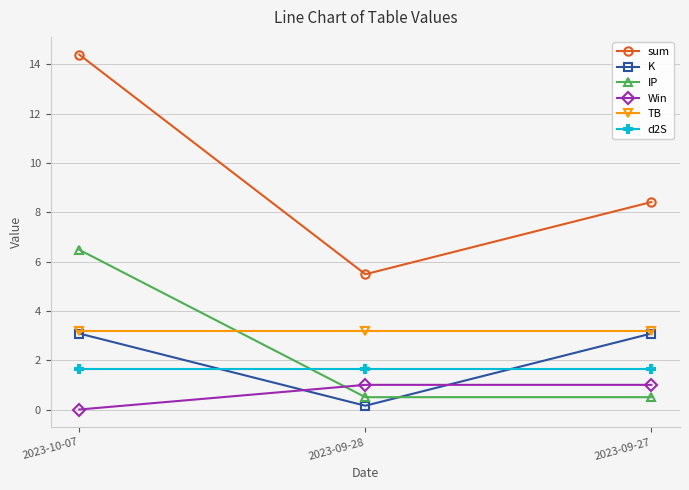

Is the value of d2S at 2023-10-07 greater than the value of Win at 2023-09-27?

Yes